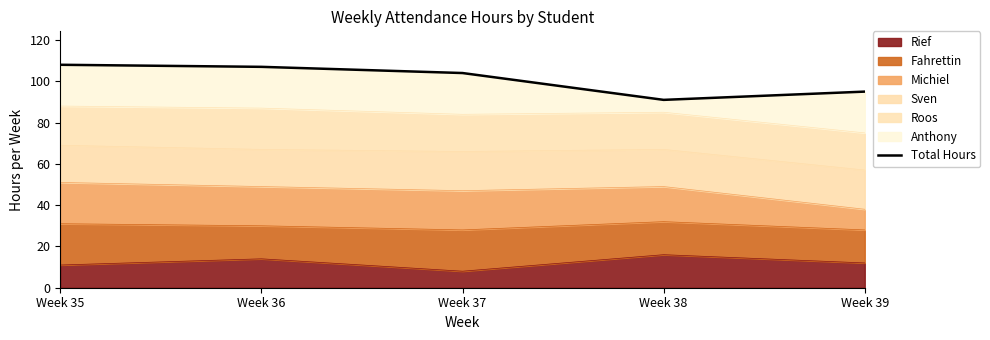

List the labels in order of value, smallest first.

Week 38, Week 39, Week 37, Week 36, Week 35